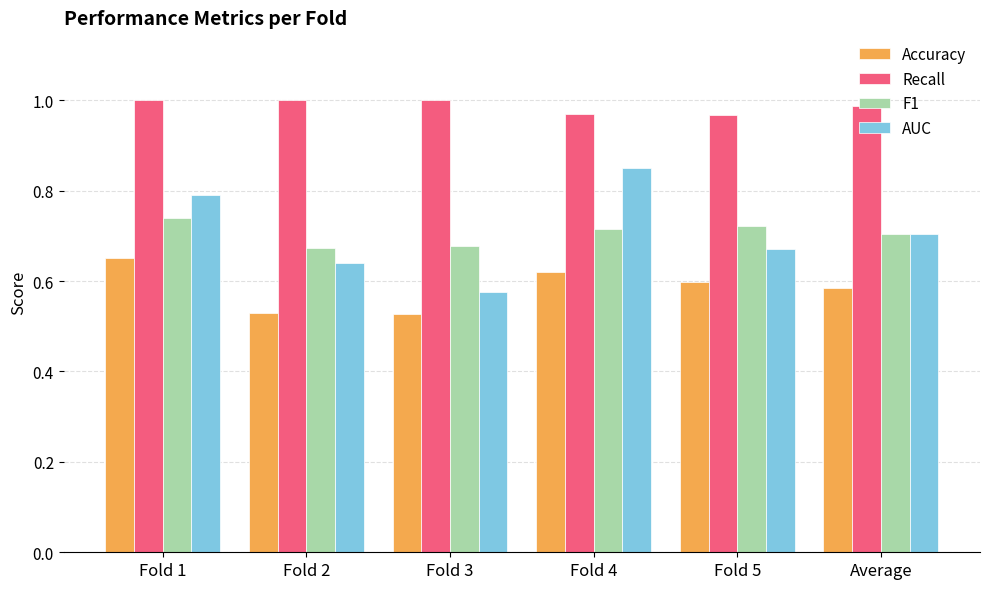

Which series changed the most between Fold 4 and Average?

AUC